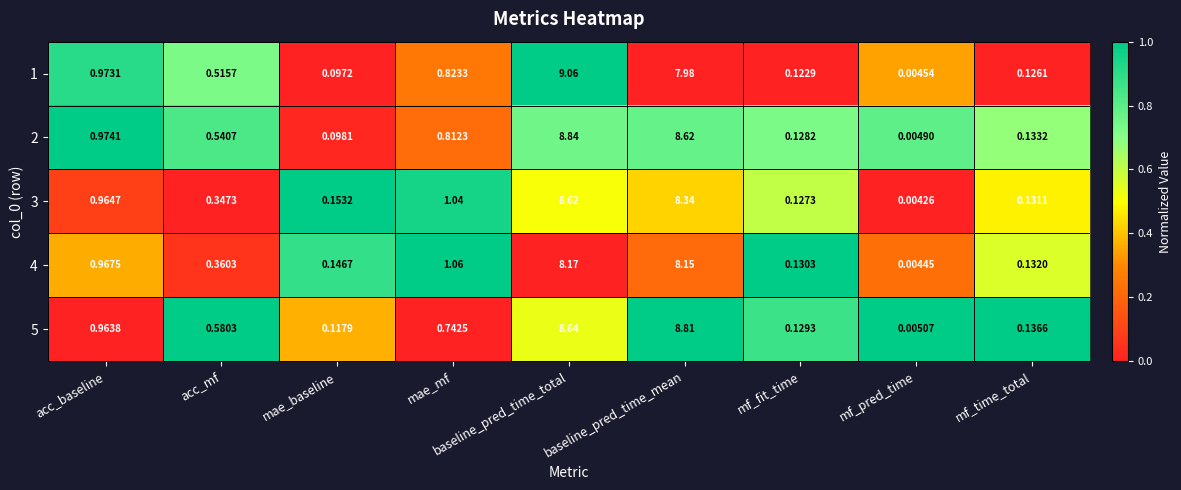

At which label does 2 reach its minimum?

mf_pred_time